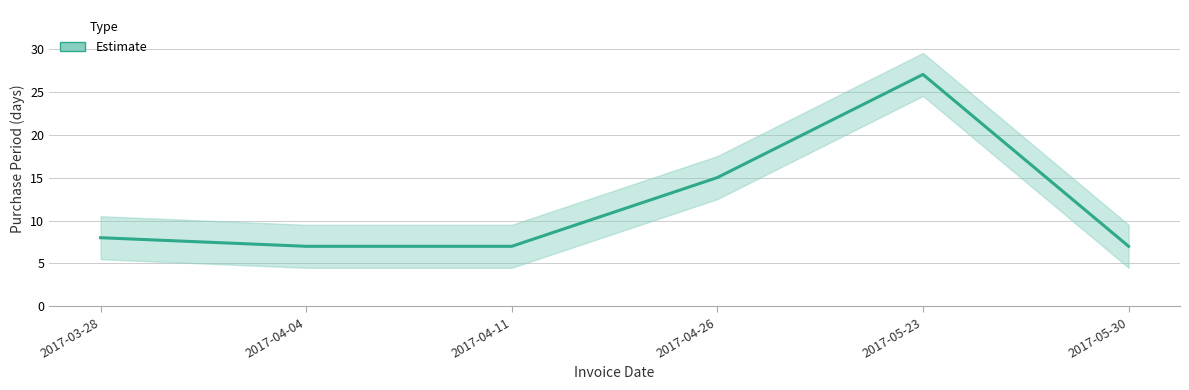

What value does the data have at 2017-05-23, to the nearest 10?

30